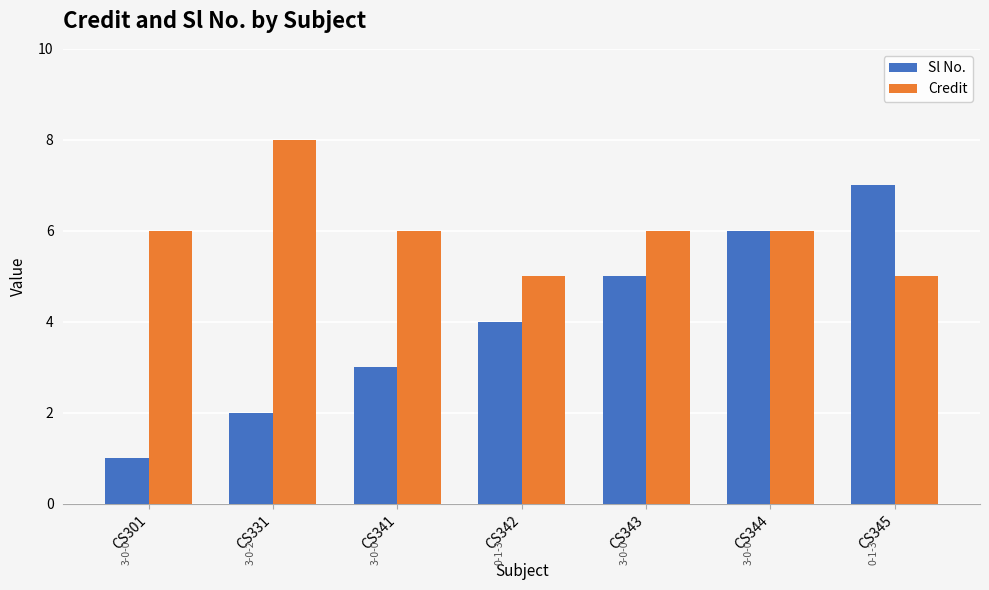

Read the Sl No. value at CS343.

5